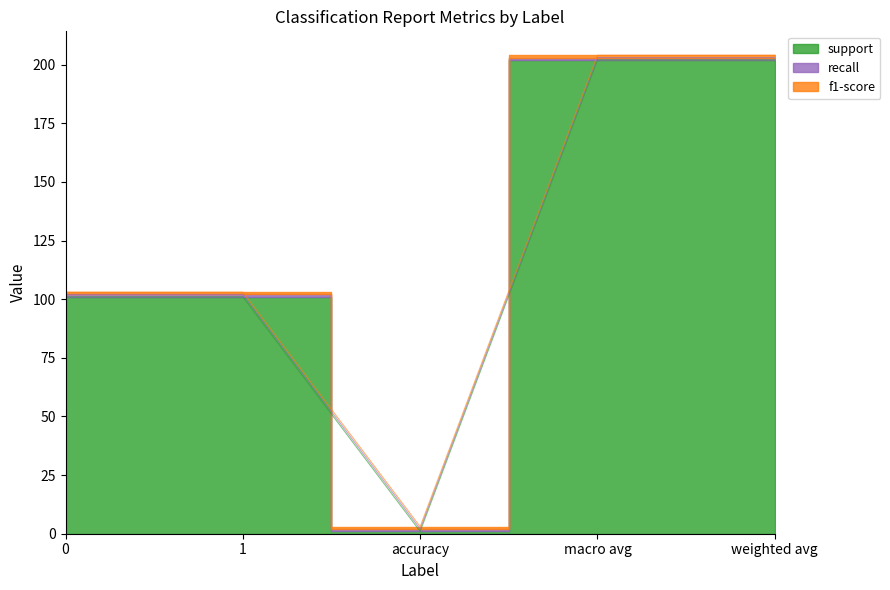

The f1-score series shows 1 at macro avg. True or false?

True